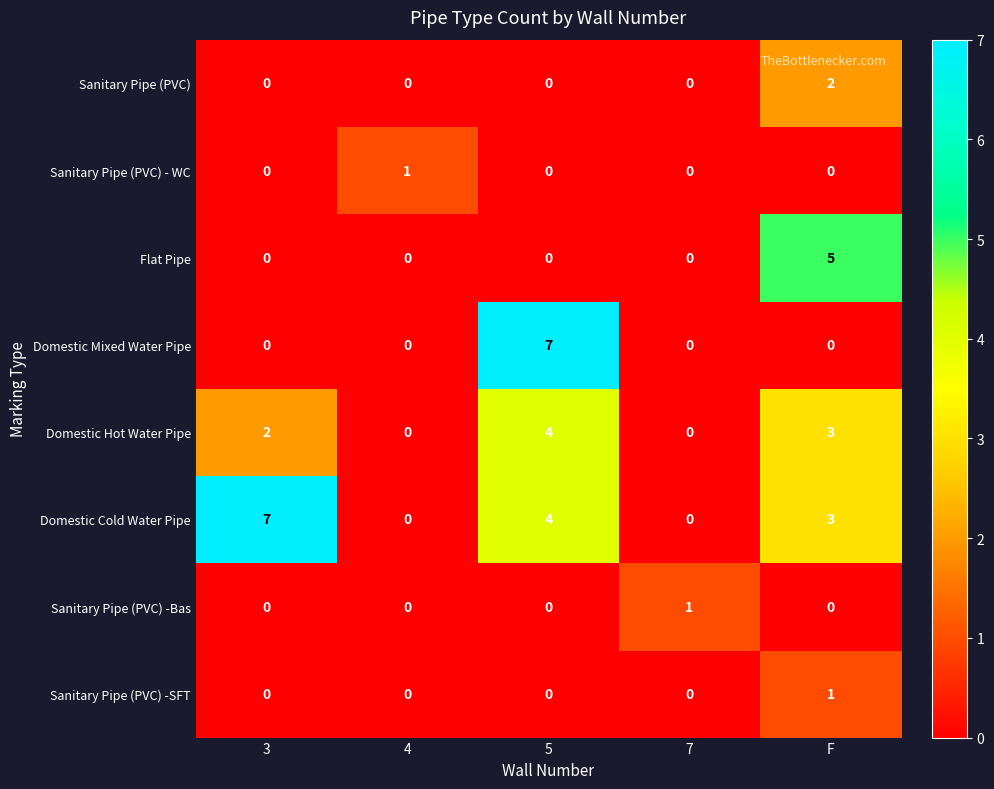

The Sanitary Pipe (PVC) -SFT series shows -1 at 3. True or false?

False